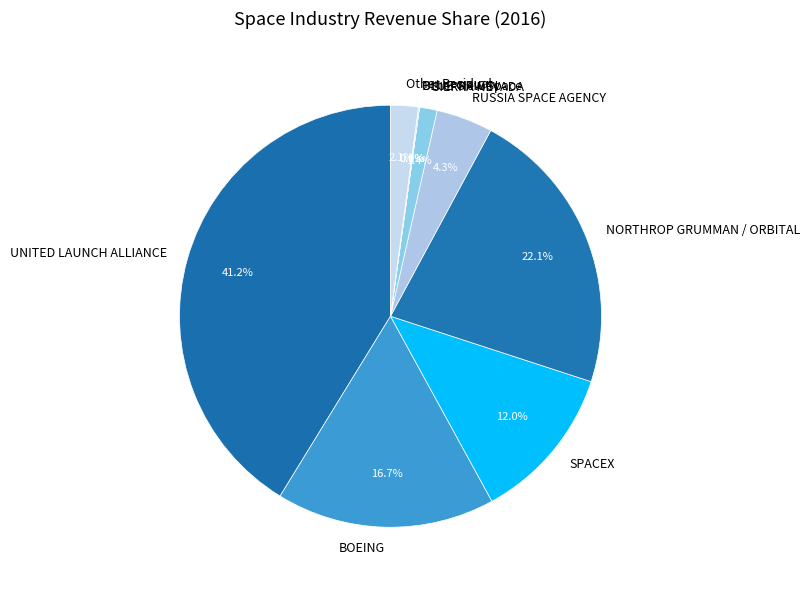

Which category has the biggest portion of the pie?

UNITED LAUNCH ALLIANCE